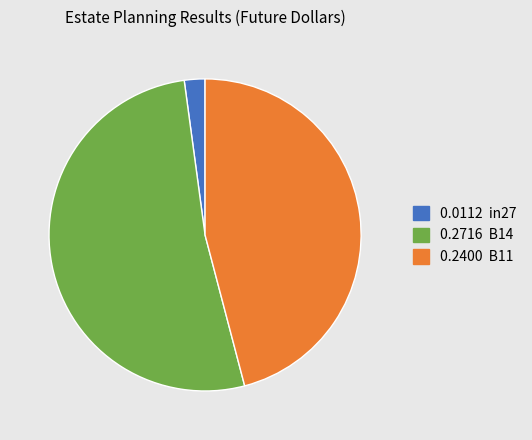

Is there any slice that represents more than half of the pie?

Yes